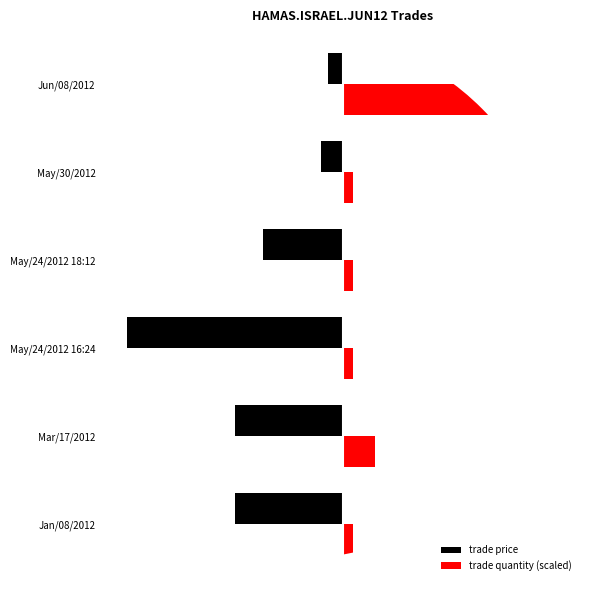

What is the minimum value for trade price?

-3.0